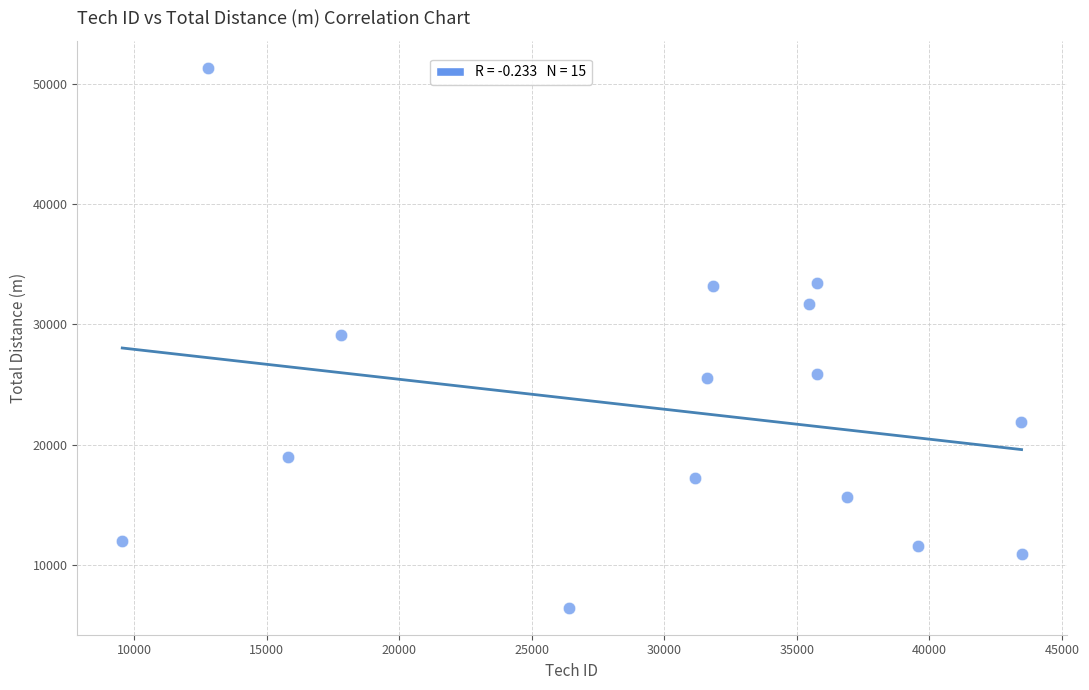

What is the range of X values (max minus min)?

33939